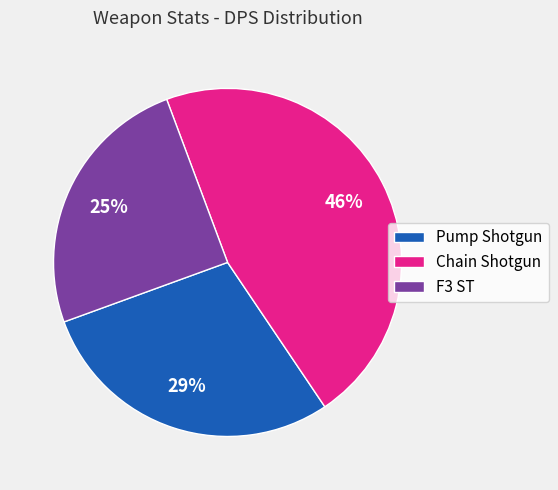

The Chain Shotgun slice represents 37% of the pie. True or false?

False